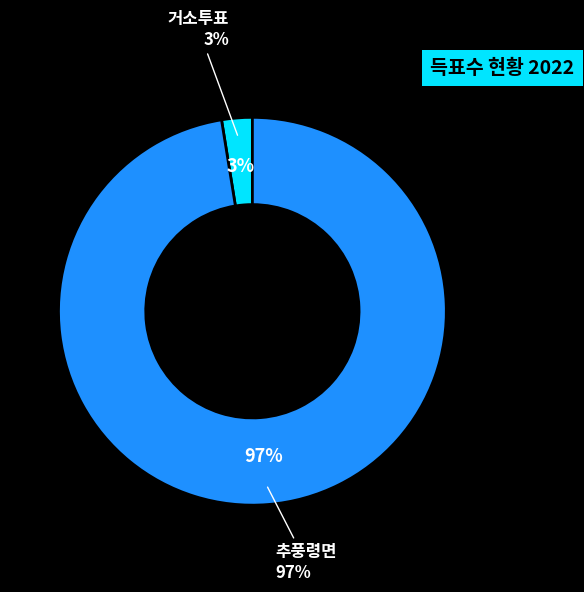

To the nearest percent, what is the combined percentage of 거소투표 and 추풍령면?

100%